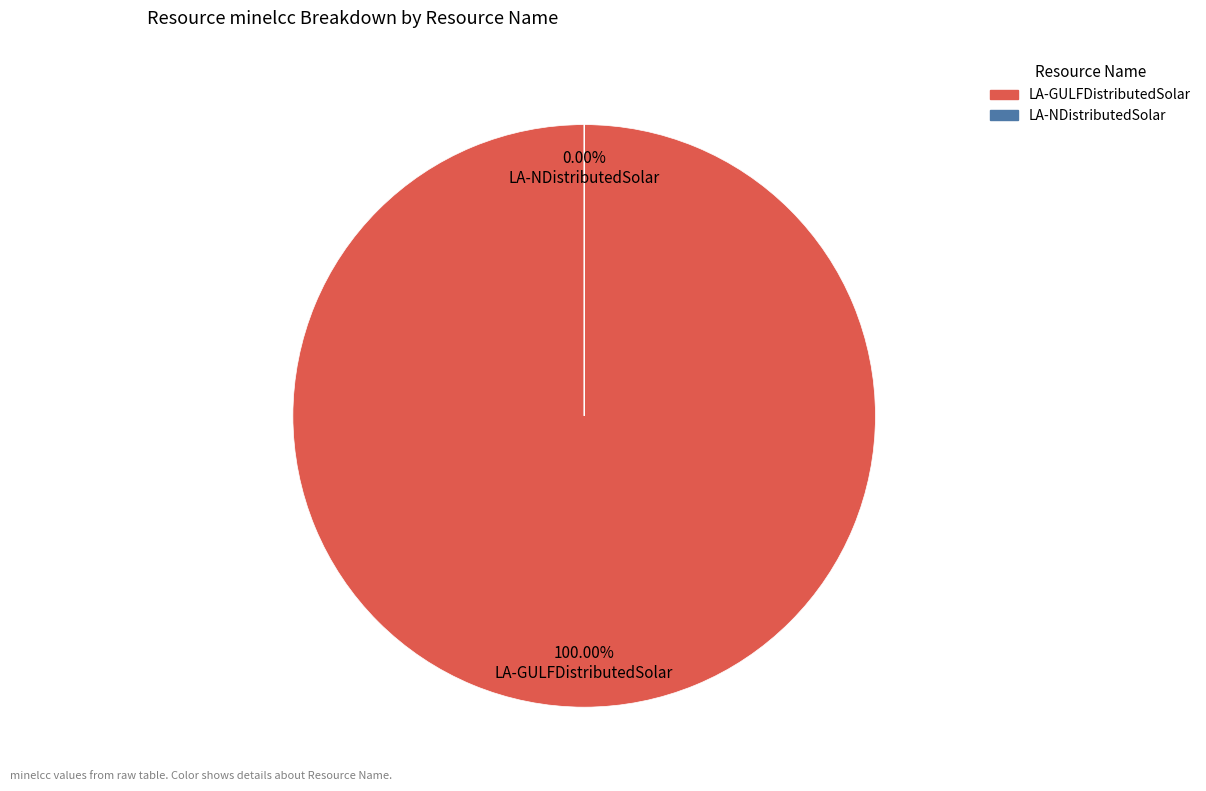

What is the change in value from LA-GULFDistributedSolar to LA-NDistributedSolar?

-93